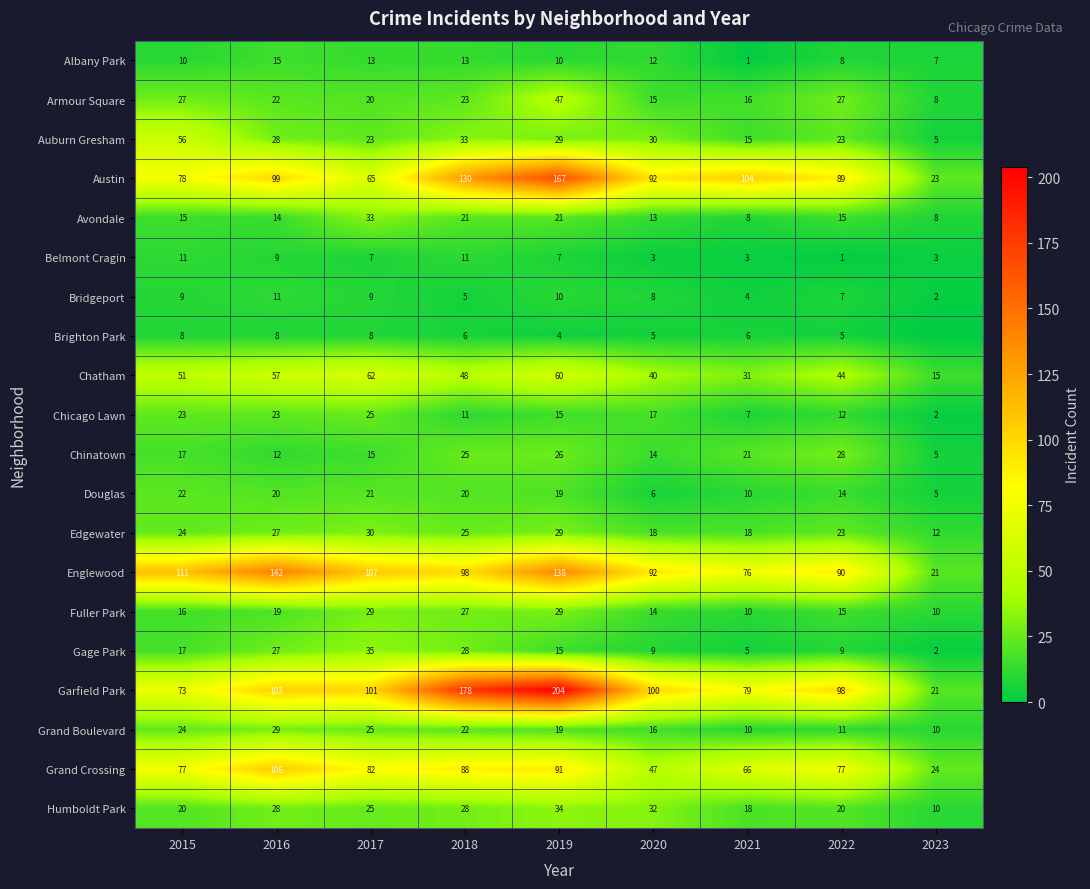

What is the highest value of the Edgewater series?

30